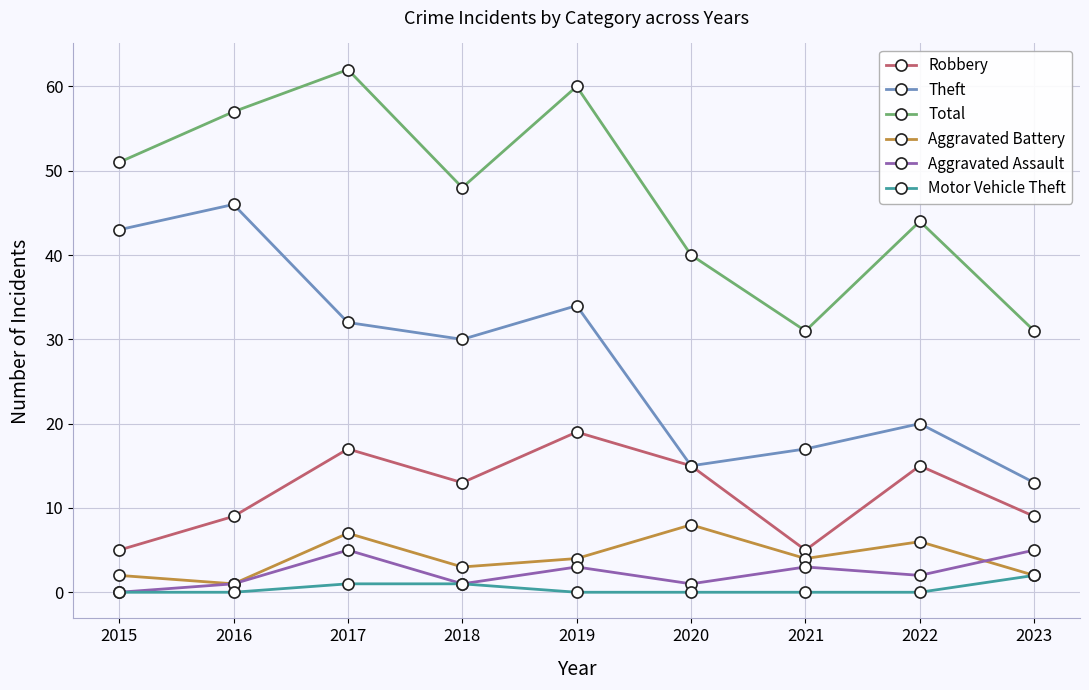

True or false: Total and Aggravated Battery intersect in this chart.

False